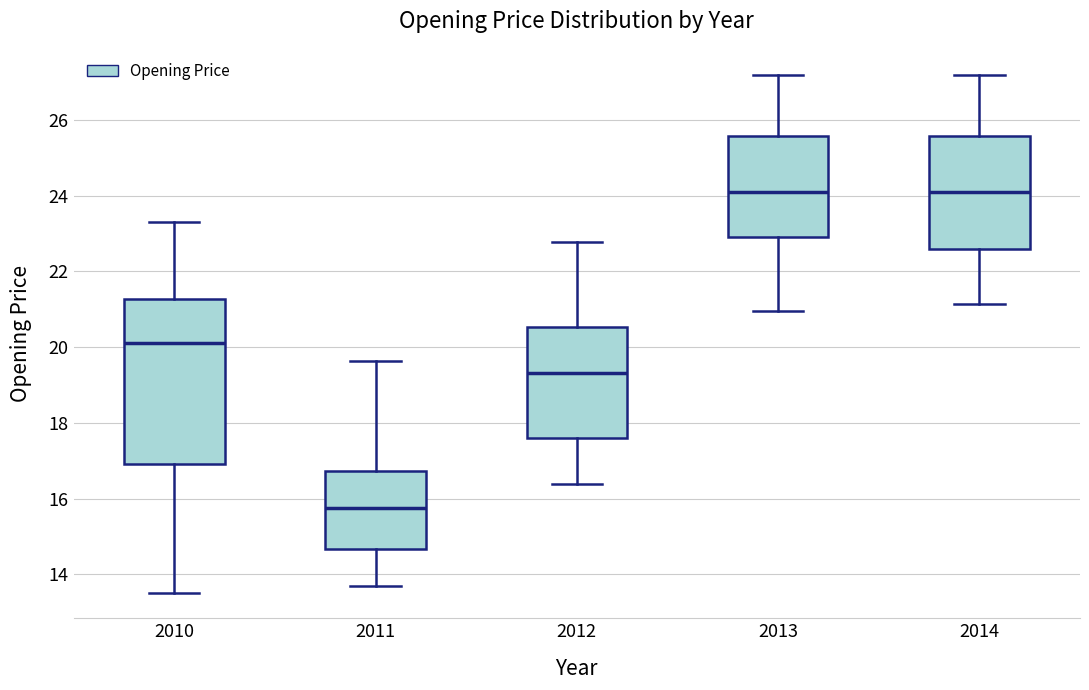

Comparing the boxes themselves (not the whiskers), which one is the tallest?

2010